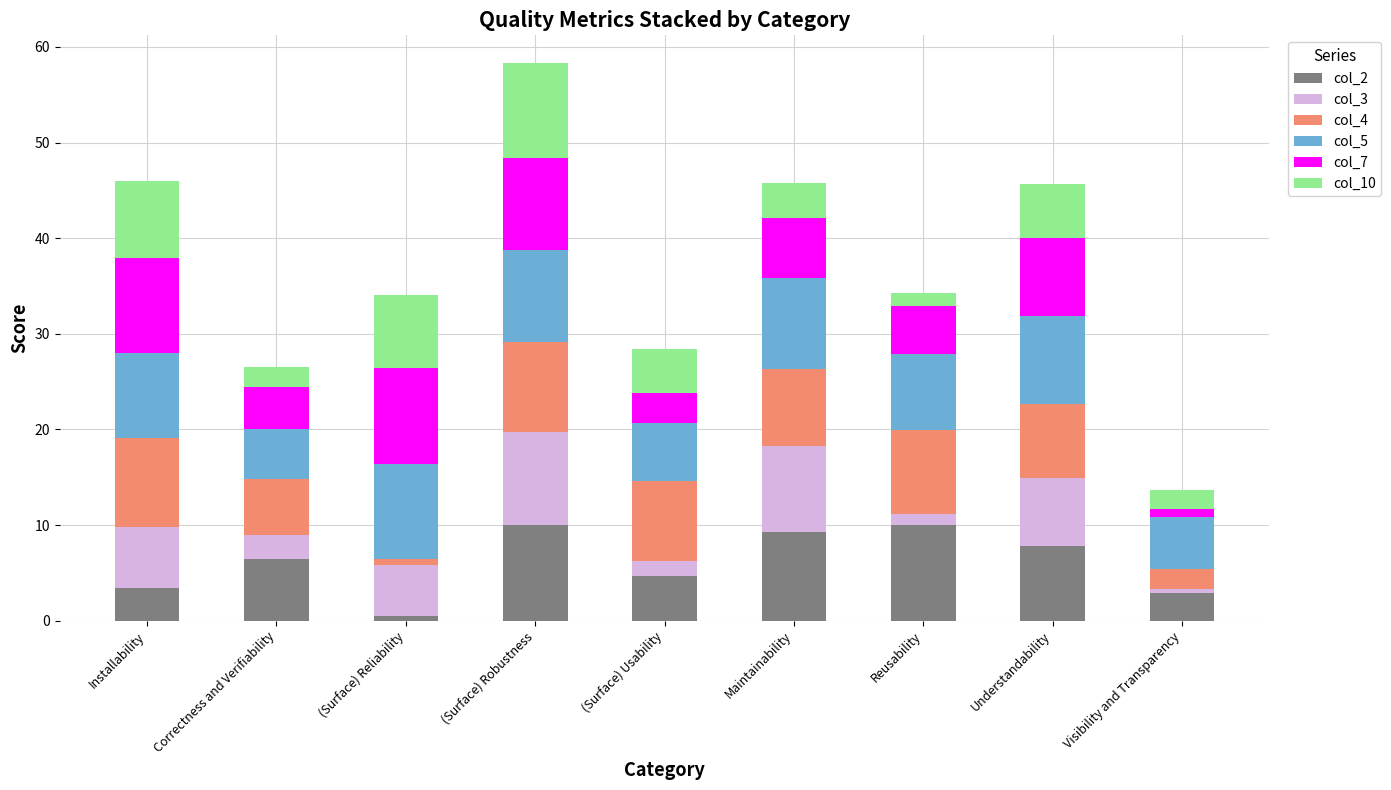

What is the highest value of the col_2 series?

10.0